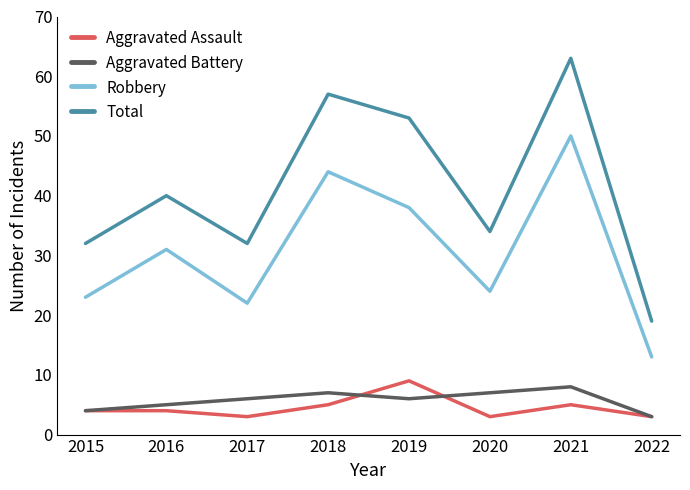

Is it true that Aggravated Battery equals 12 at 2018?

False